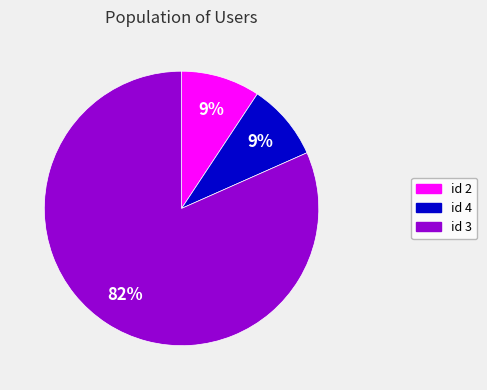

Approximately how many times larger is the value at id 2 compared to id 4?

1.0